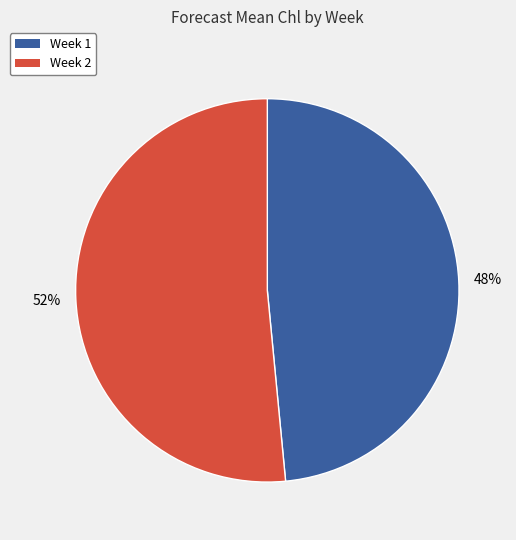

To the nearest percent, what is the combined percentage of Week 1 and Week 2?

100%